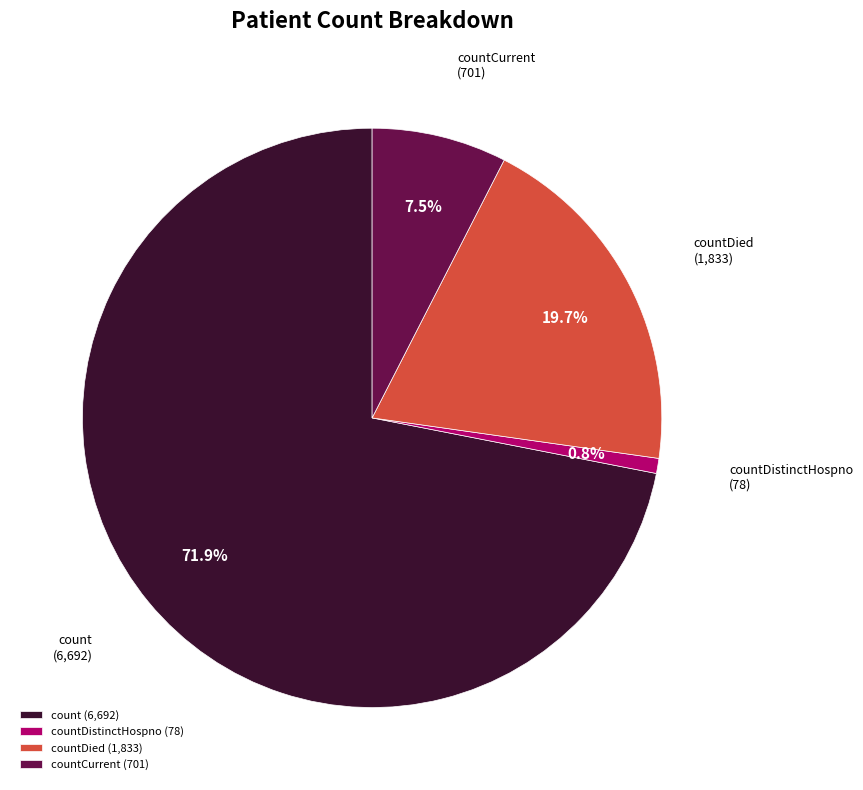

Which category has the smallest portion of the pie?

countDistinctHospno